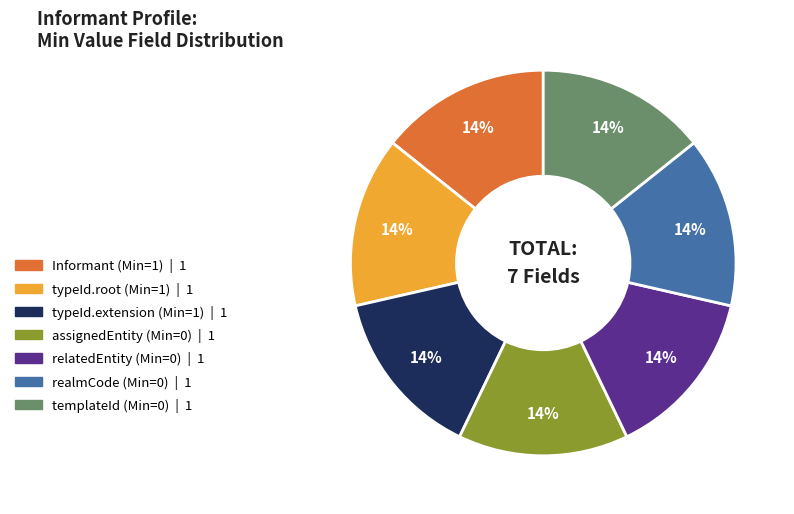

To the nearest percent, what is the average slice percentage?

14%